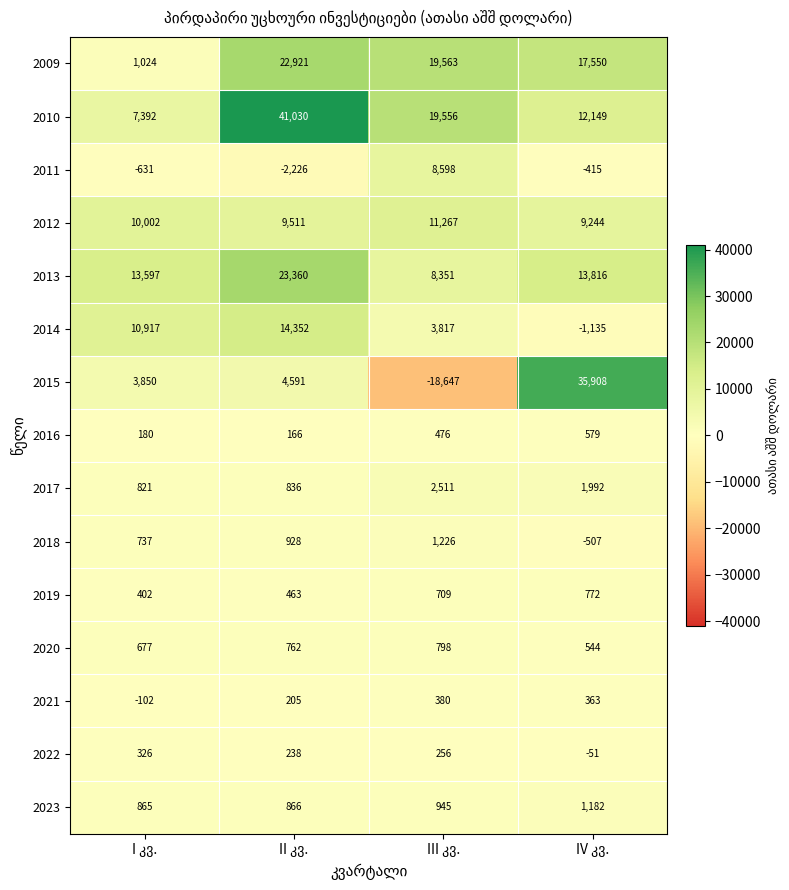

Which series has the widest spread of values?

2015